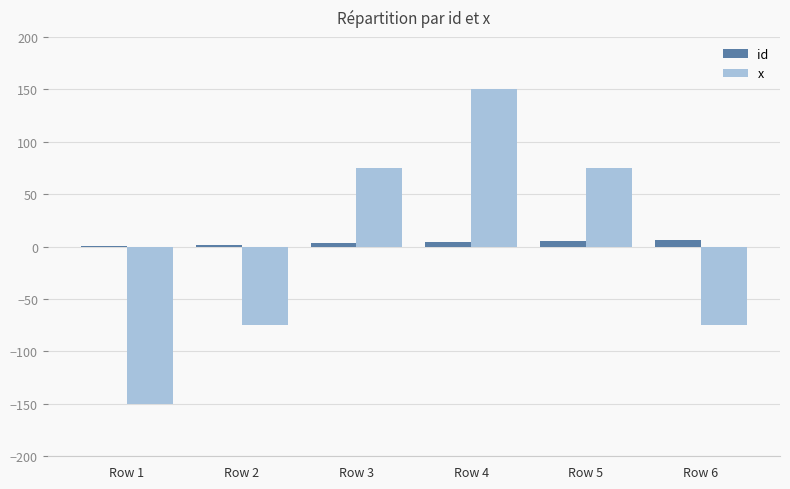

What is the maximum value shown in the chart?

150